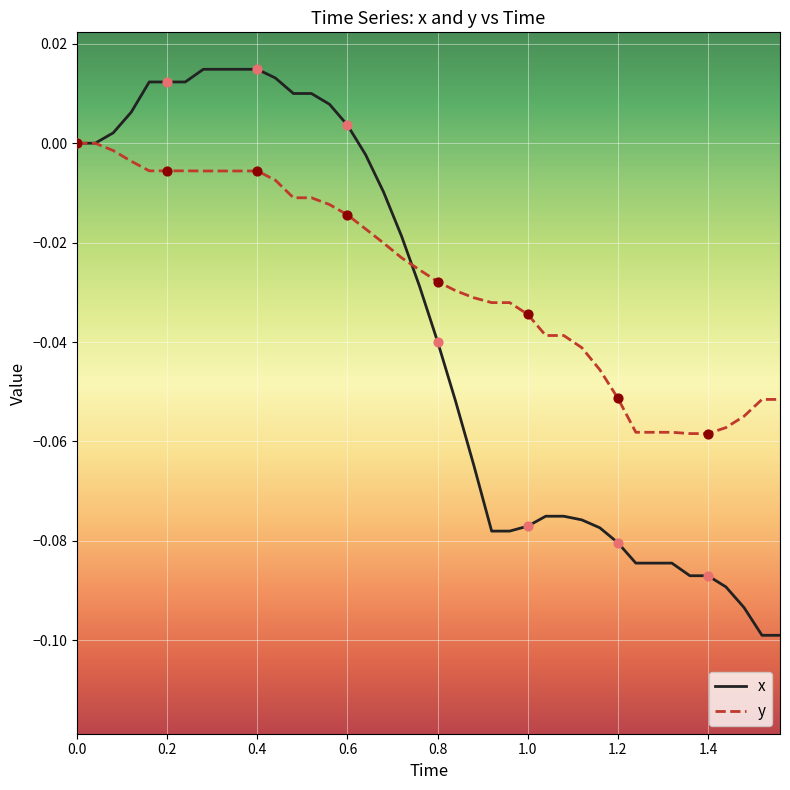

Which series has the largest total across all categories?

y